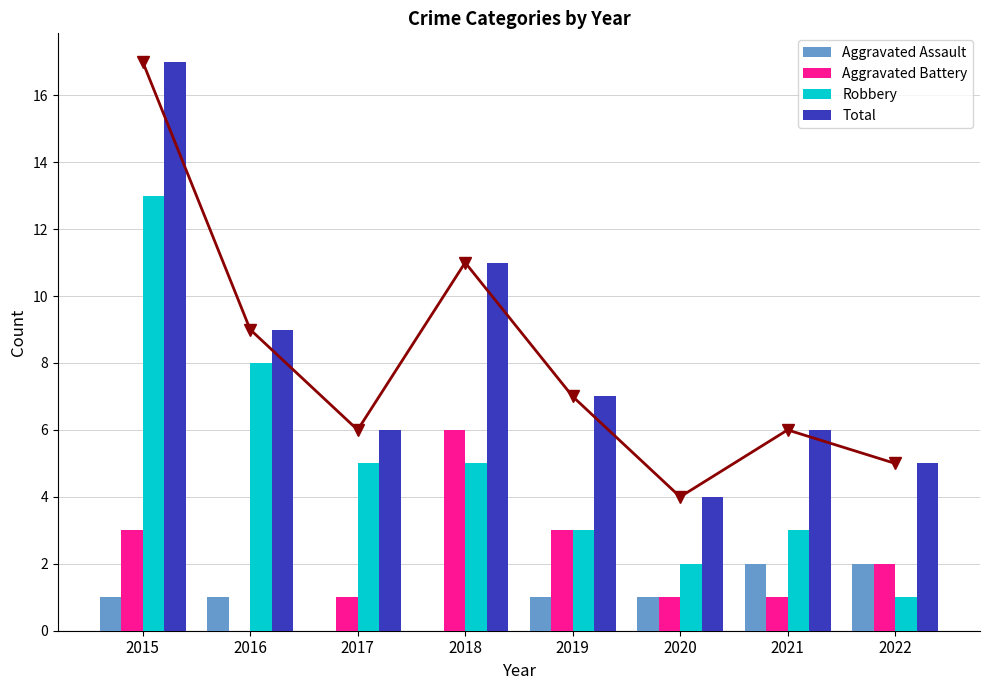

What is the value of the Total bar at the 6th from the left?

4